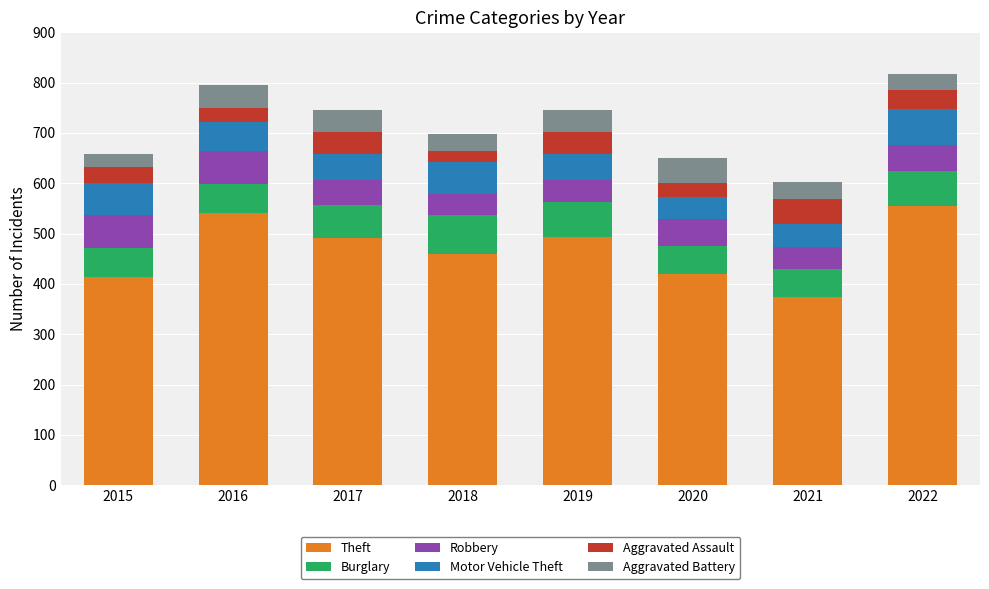

How many data points does each series have?

8